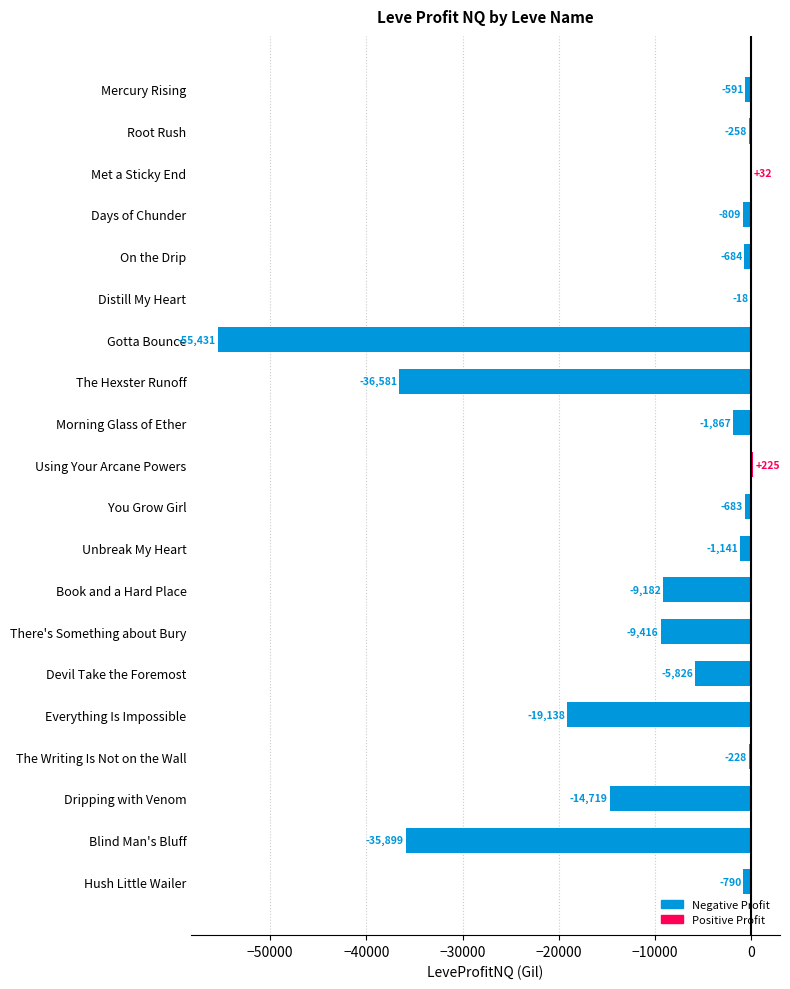

True or false: the data shows -1141.2 at Unbreak My Heart.

True